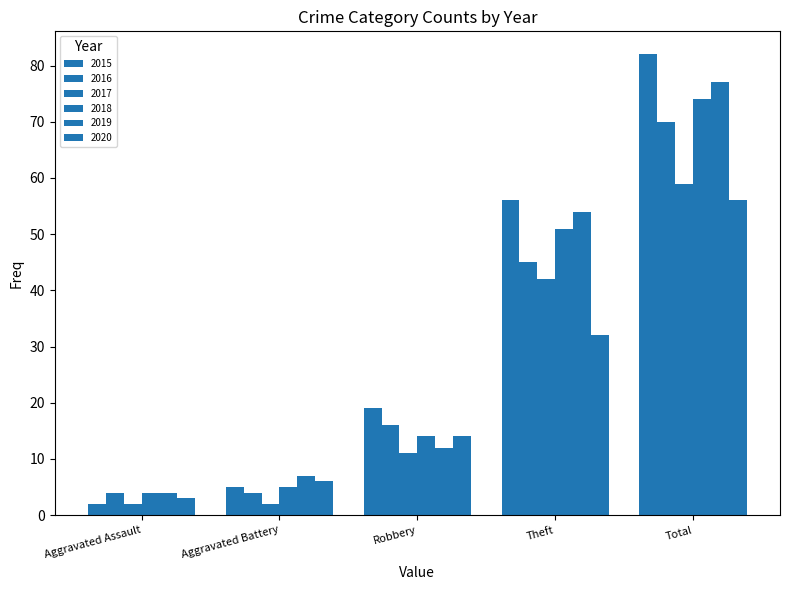

Reading left to right, what are all the values shown in this chart?

2015: Aggravated Assault=2	Aggravated Battery=5	Robbery=19	Theft=56	Total=82
2016: Aggravated Assault=4	Aggravated Battery=4	Robbery=16	Theft=45	Total=70
2017: Aggravated Assault=2	Aggravated Battery=2	Robbery=11	Theft=42	Total=59
2018: Aggravated Assault=4	Aggravated Battery=5	Robbery=14	Theft=51	Total=74
2019: Aggravated Assault=4	Aggravated Battery=7	Robbery=12	Theft=54	Total=77
2020: Aggravated Assault=3	Aggravated Battery=6	Robbery=14	Theft=32	Total=56